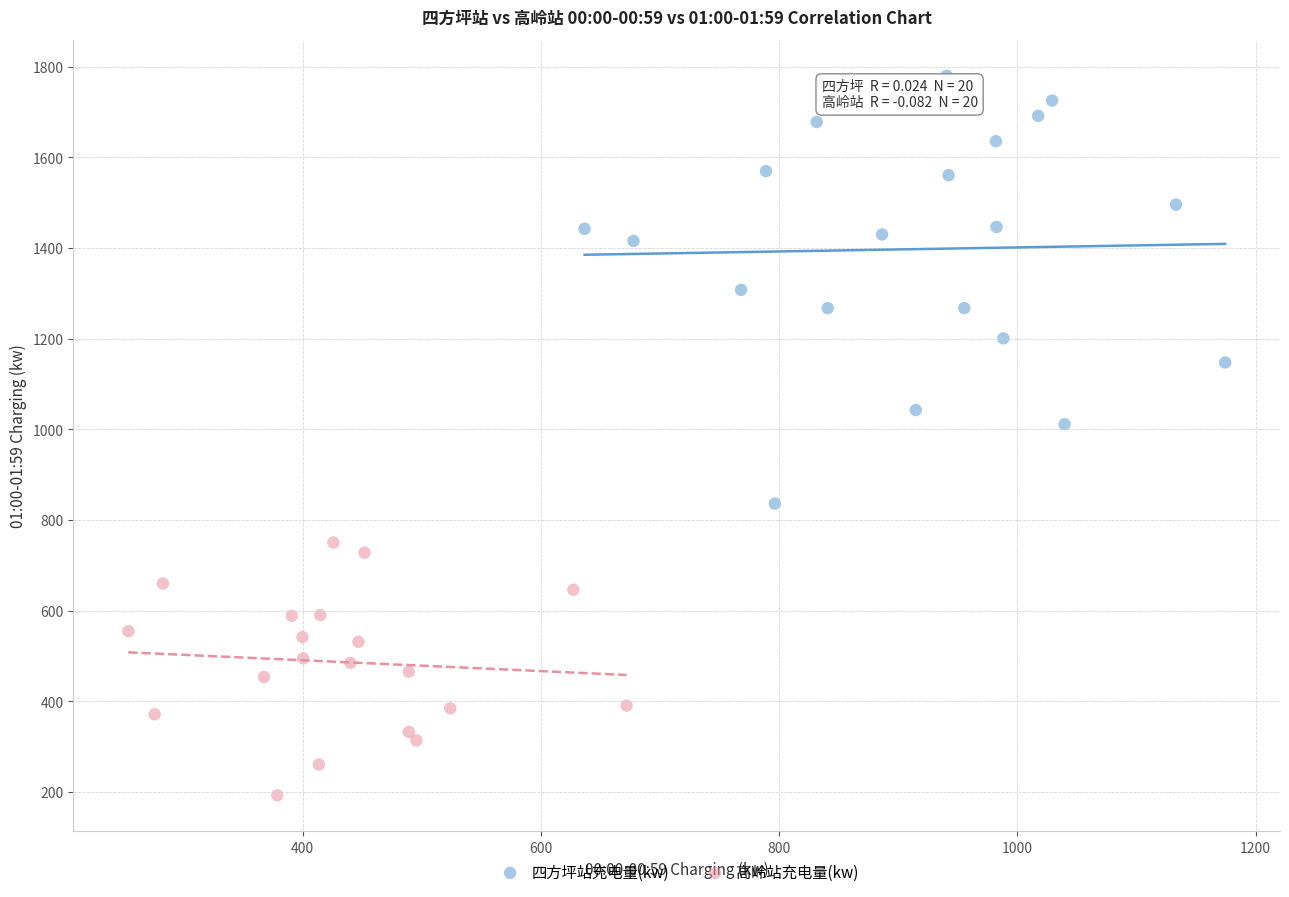

Which series reaches the minimum Y coordinate?

高岭站充电量(kw)